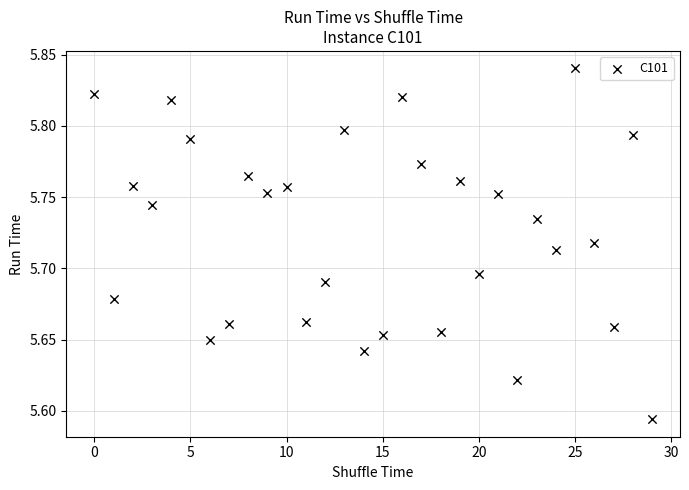

Count the number of points in this scatter plot.

30